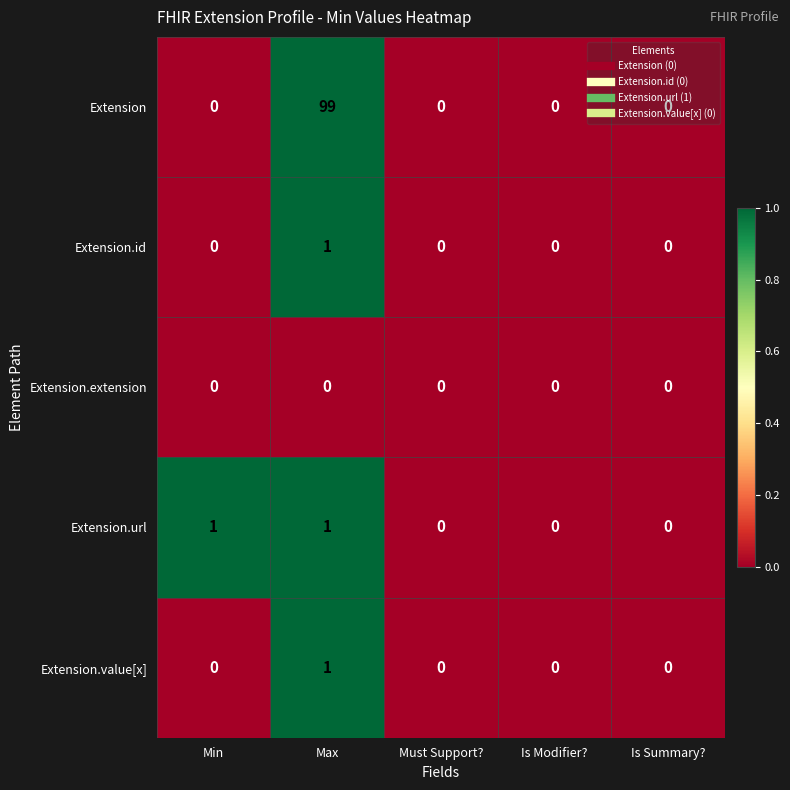

Which label corresponds to the largest value in the chart?

Max